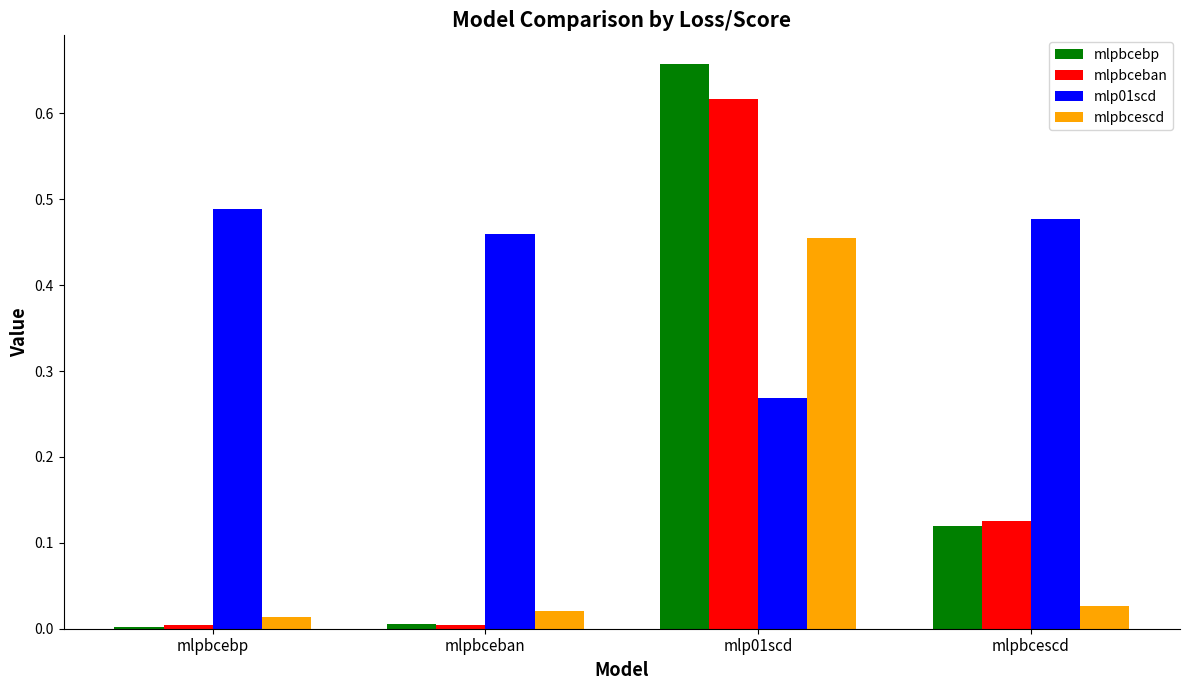

Is the value of mlpbcescd at mlp01scd greater than the value of mlpbcebp at mlp01scd?

No